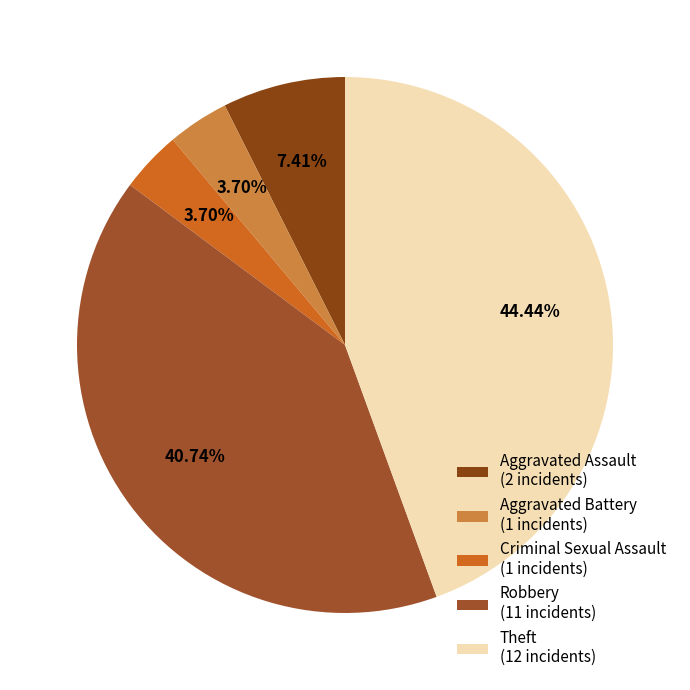

How many segments does this pie chart have?

5